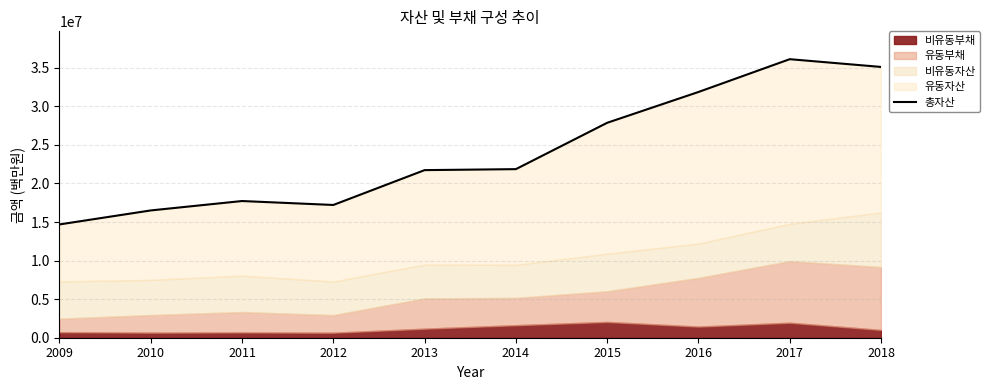

Does the chart display data point markers on the line(s)?

No